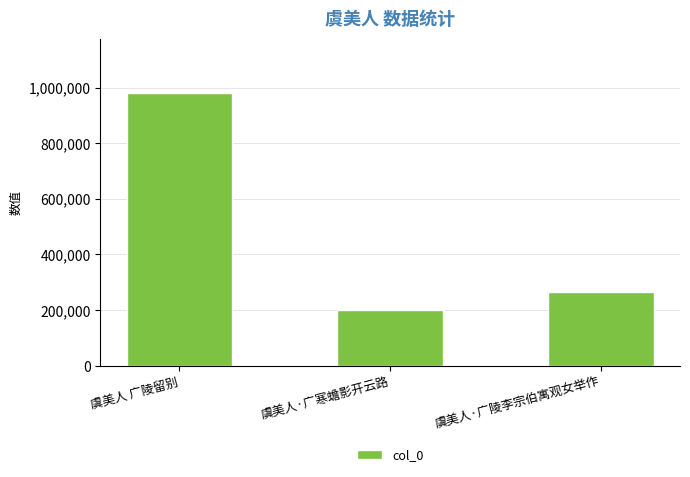

What is the greatest value displayed?

979801